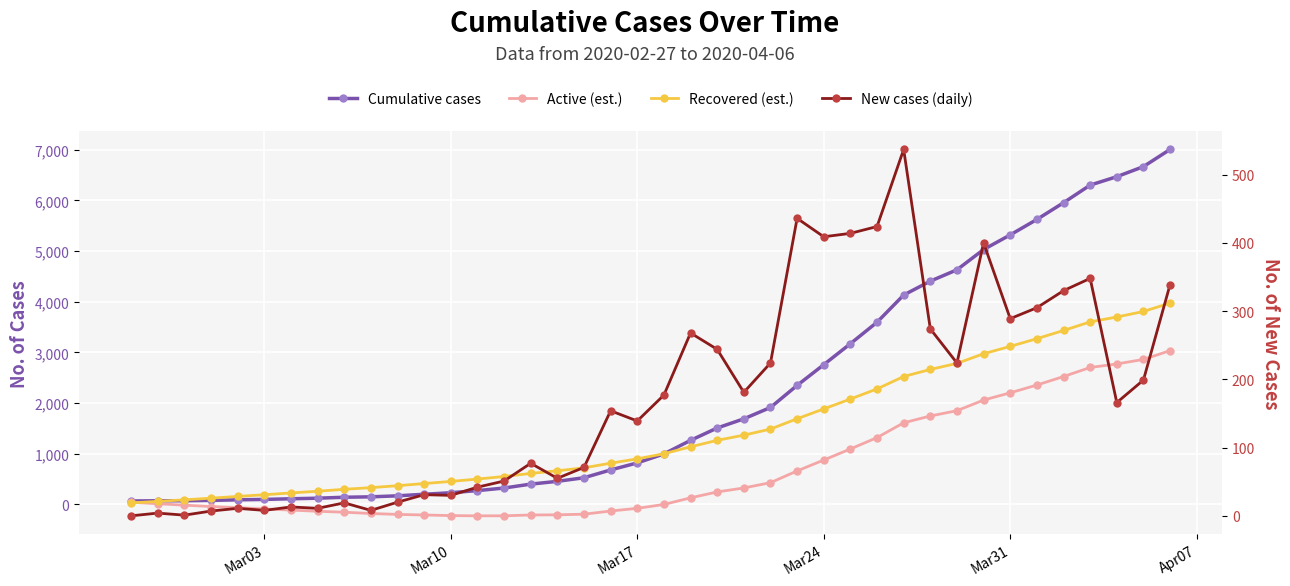

True or false: New cases (daily) and Cumulative cases intersect in this chart.

False